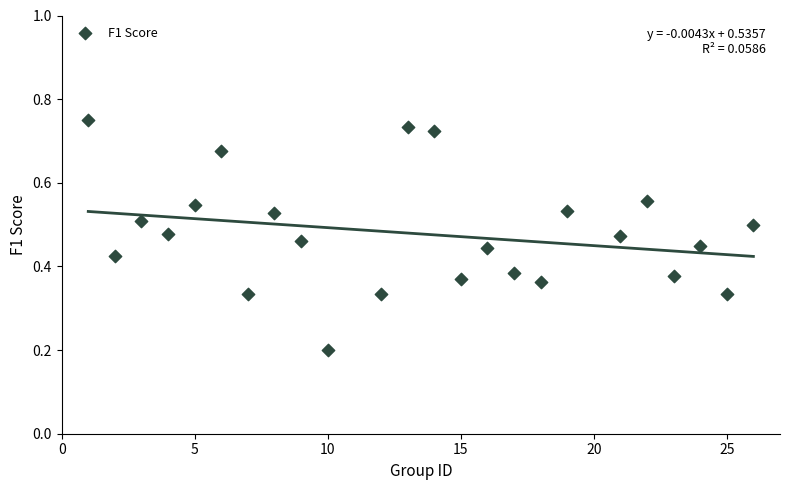

What is the range of X values (max minus min)?

25.0